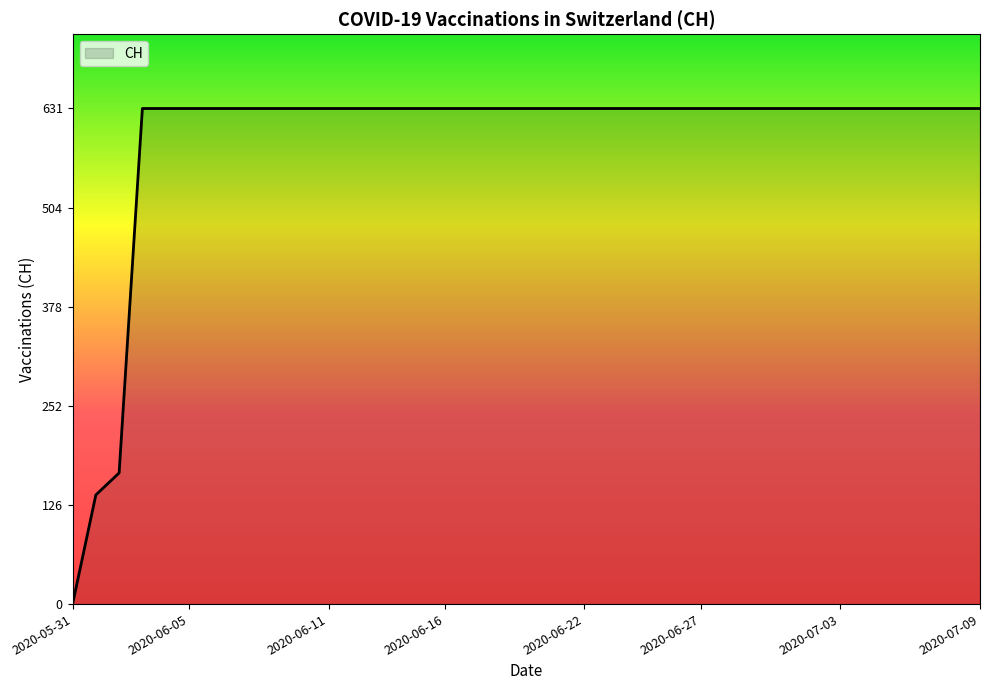

What is the maximum value shown in the chart?

631